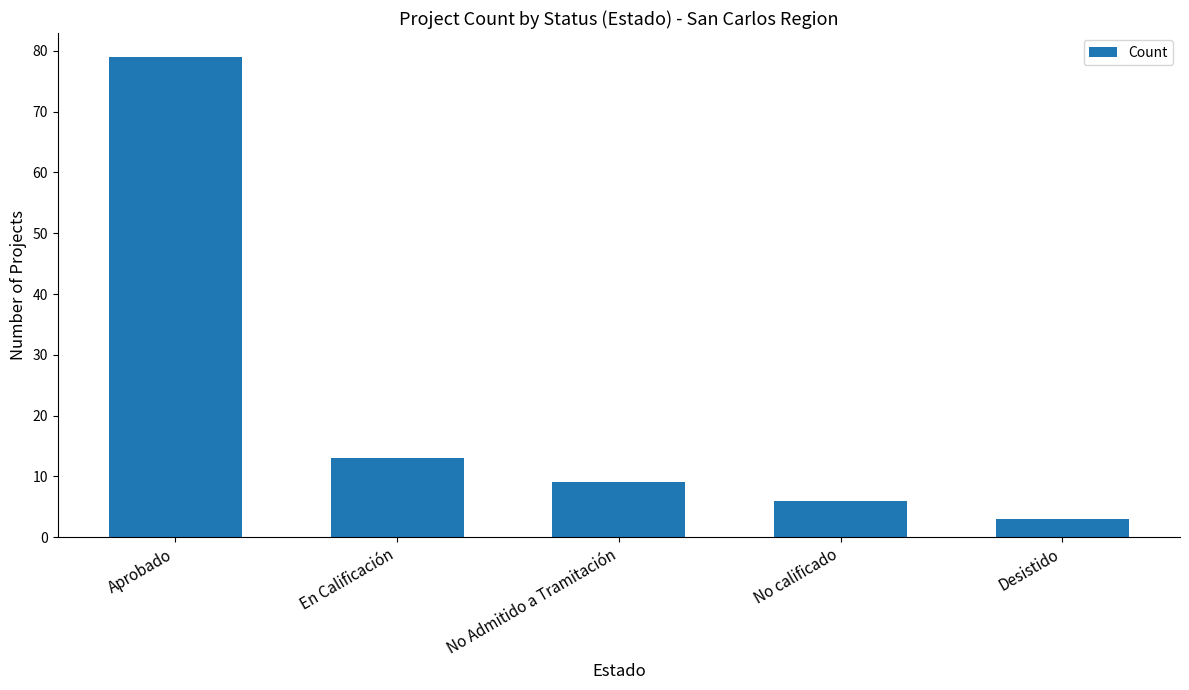

What is the ratio of the value at Aprobado to the value at Desistido?

26.3